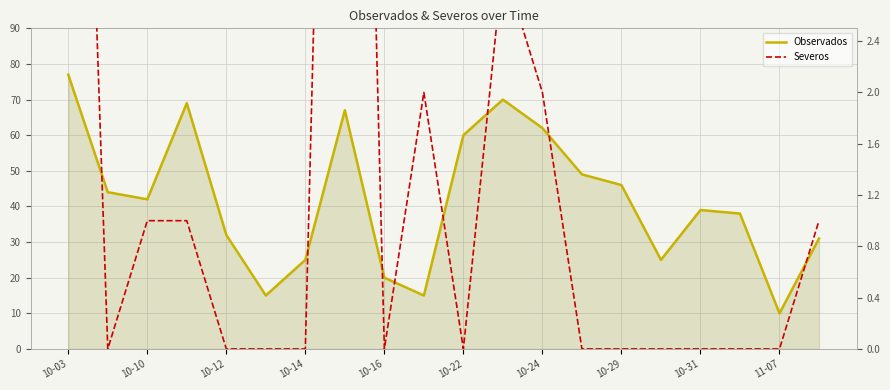

What is the sum of all Observados values?

836